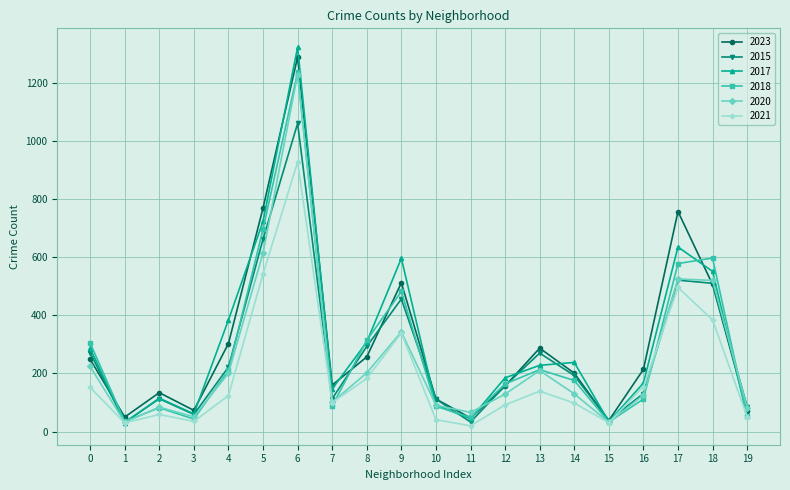

What is the value of the 2018 point at the 1st from the left?

305